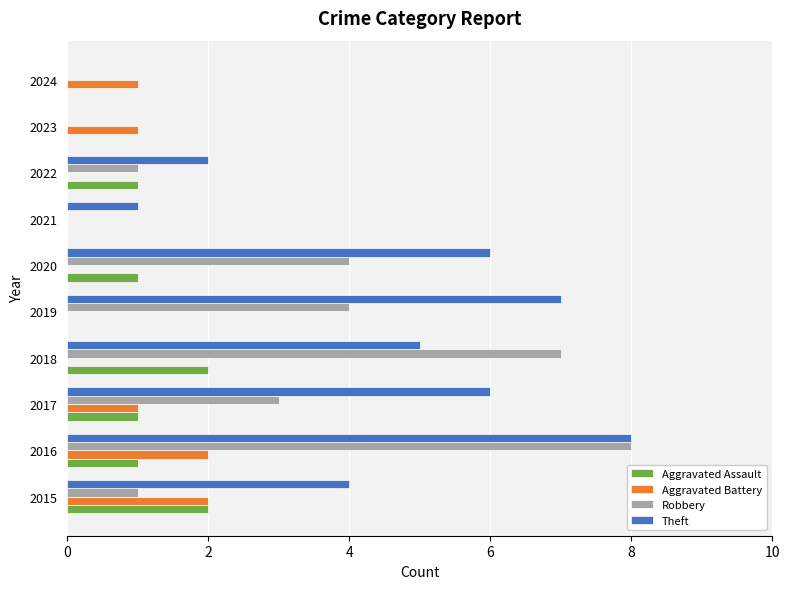

Which series changed the most between 2016 and 2021?

Robbery